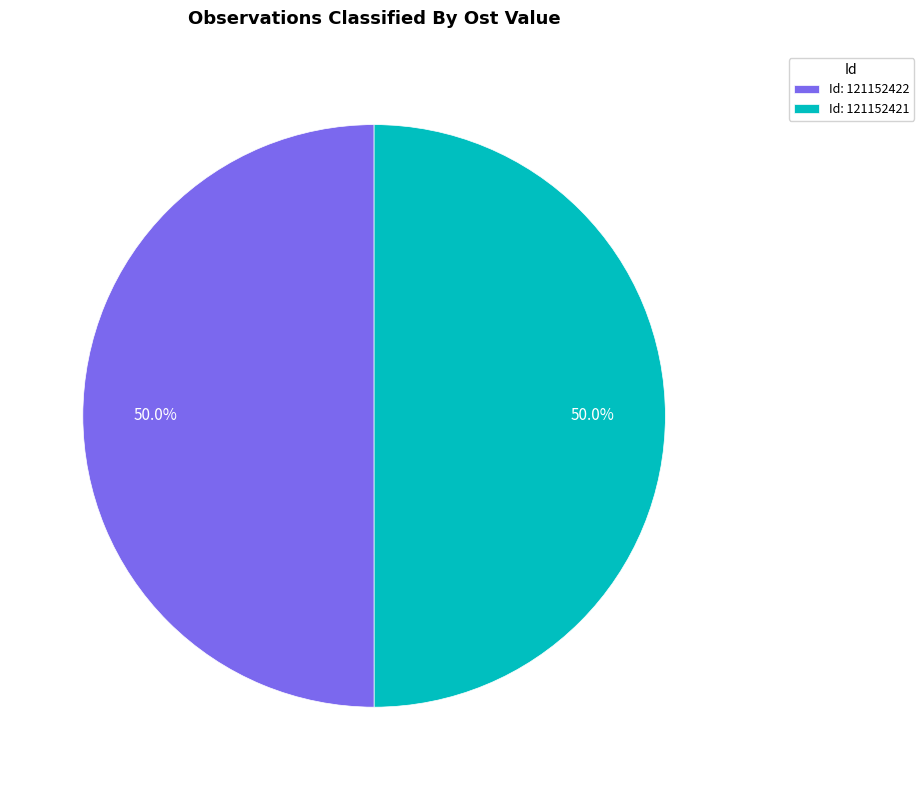

What portion of the pie excludes Id: 121152422?

50.0%